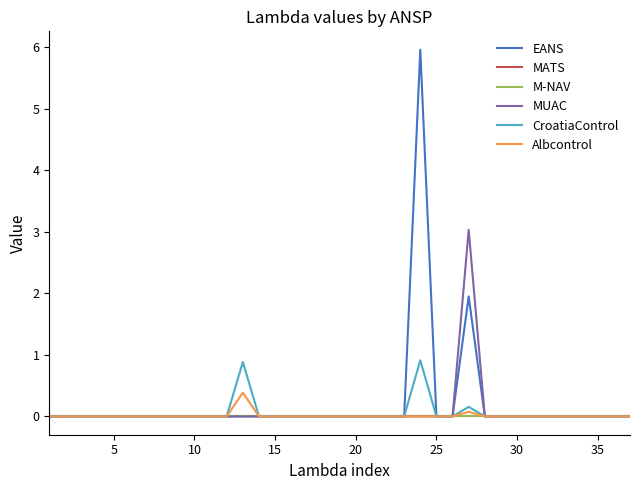

True or false: MATS and Albcontrol intersect in this chart.

False